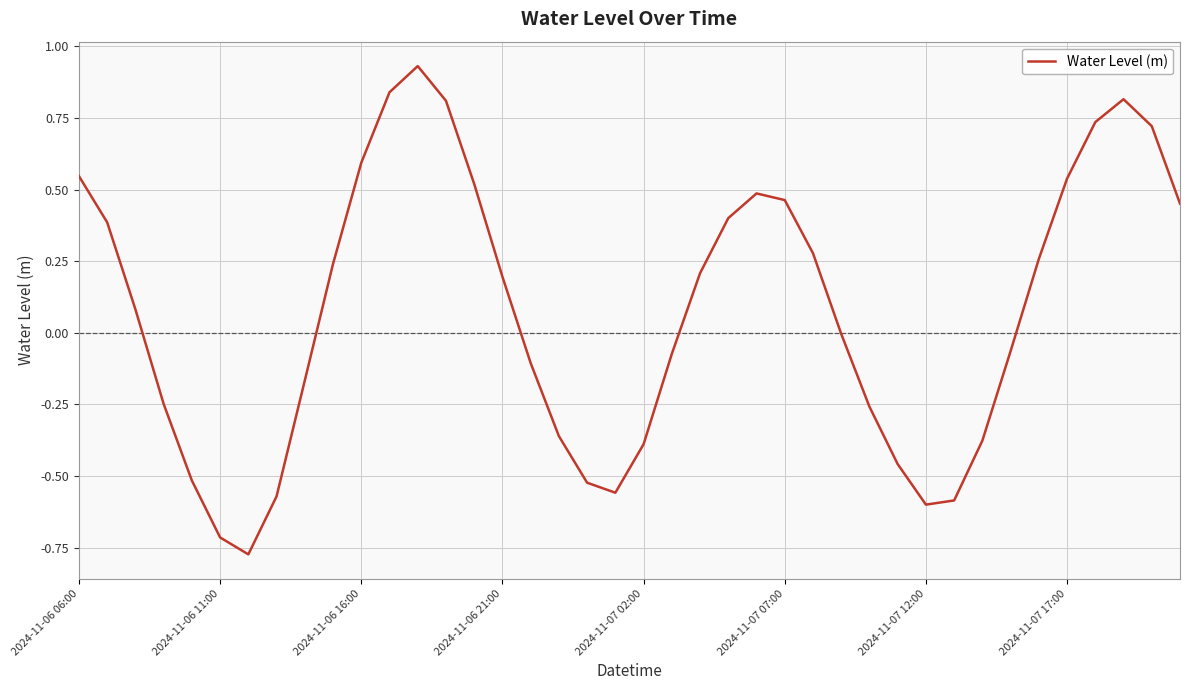

What is the difference between the maximum and minimum values?

1.7